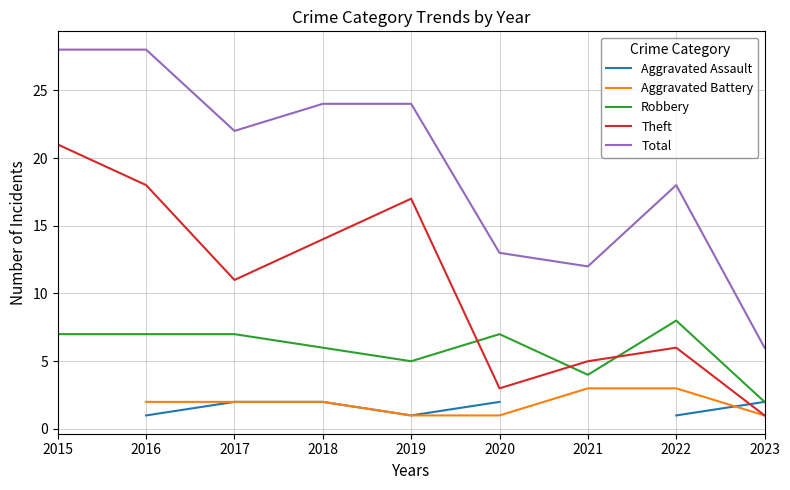

How many Robbery values are between 5 and 7?

6